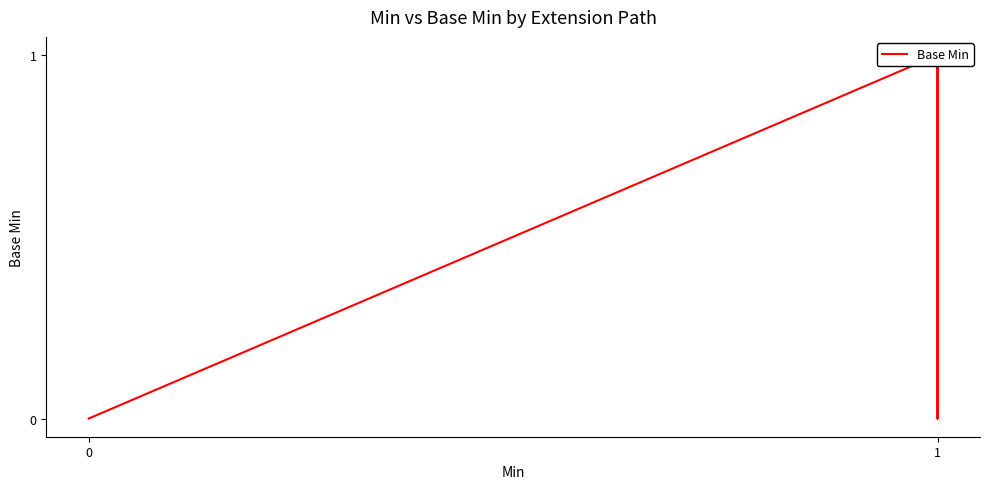

Is this an area chart (filled region under the line)?

No